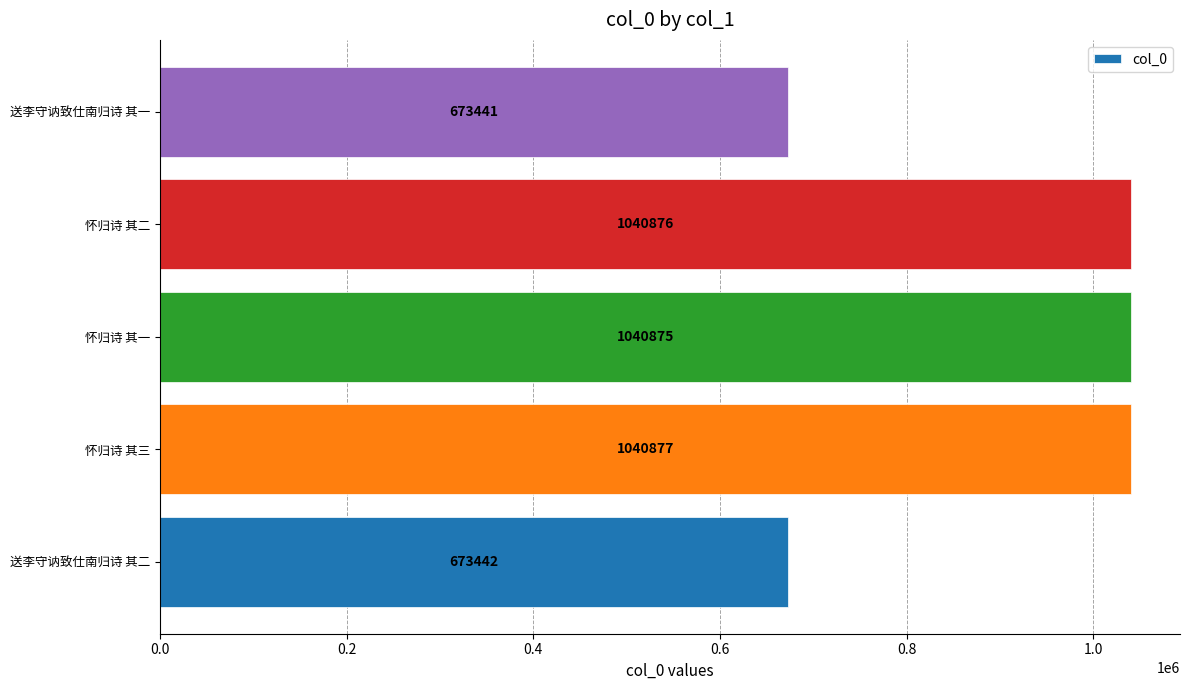

Are the bars horizontal?

Yes